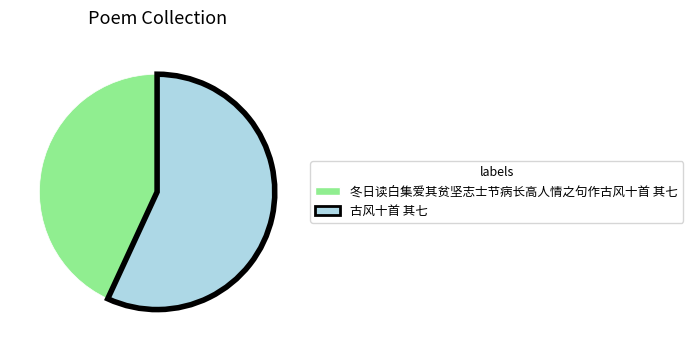

True or false: 冬日读白集爱其贫坚志士节病长高人情之句作古风十首 其七 accounts for 32% of the total.

False